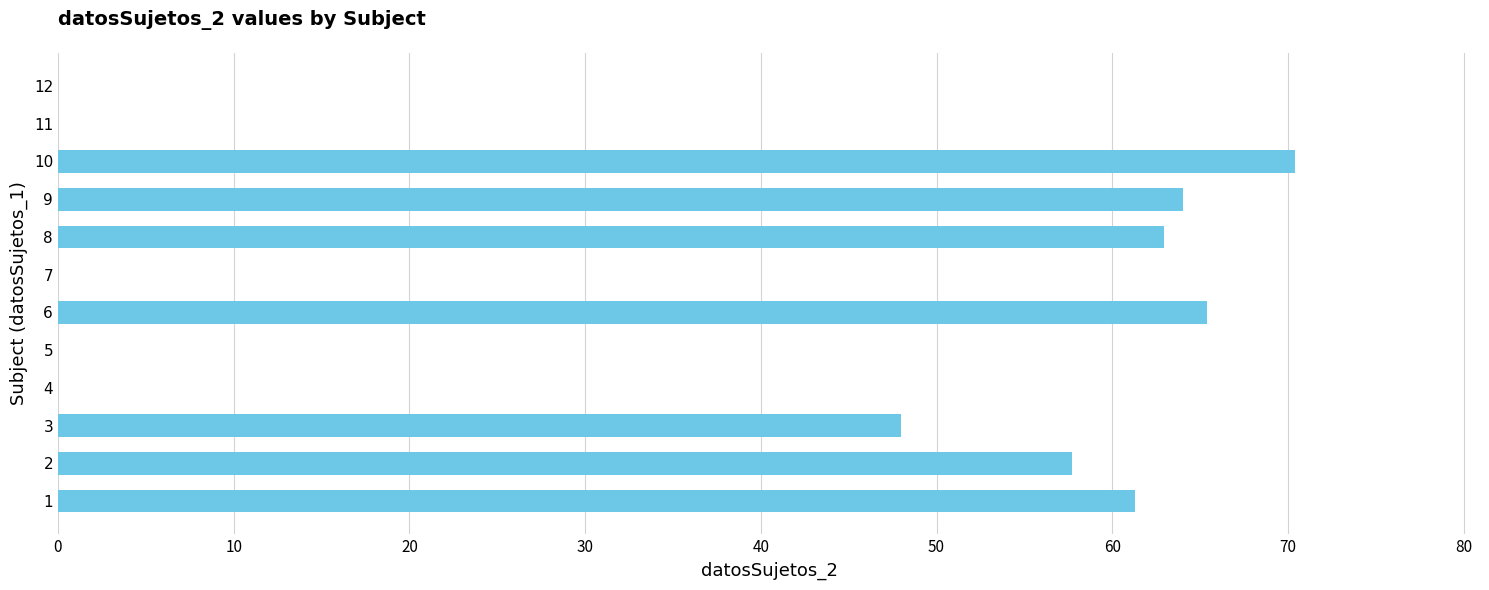

Reading bottom to top, what are all the values shown in this chart?

1=61.3	2=57.7	3=48.0	4=0.0	5=0.0	6=65.4	7=0.0	8=63.0	9=64.0	10=70.4	11=0.0	12=0.0